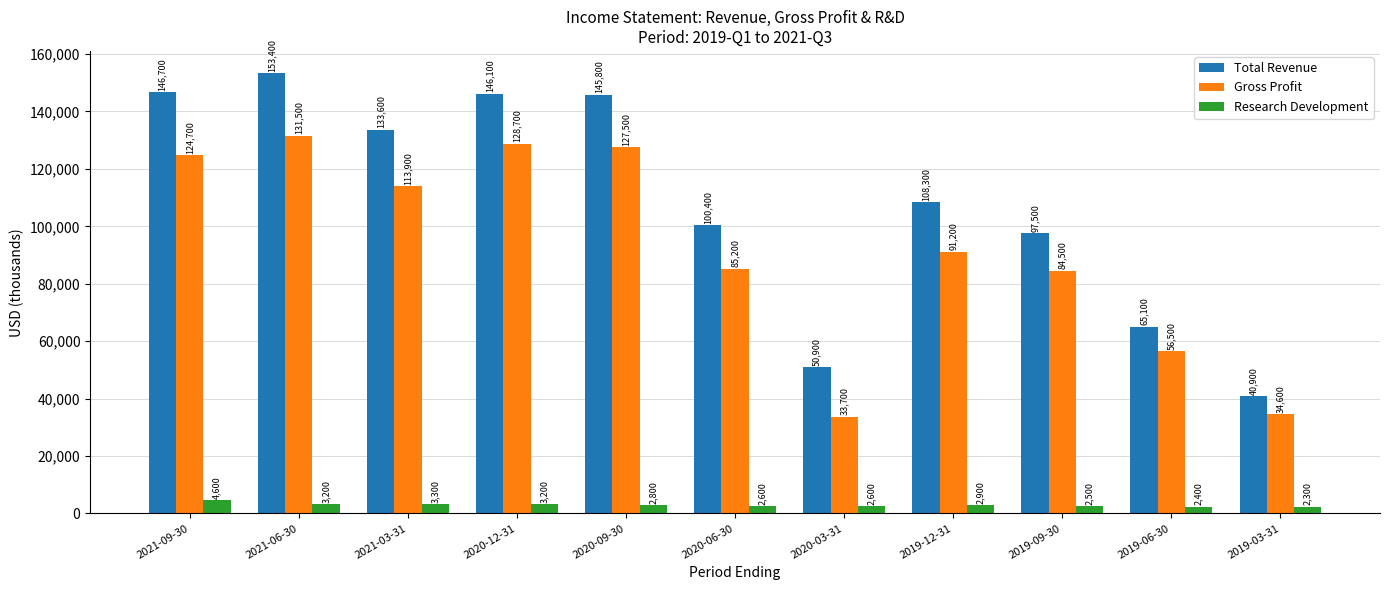

What is the total value across all series at 2021-06-30?

288100